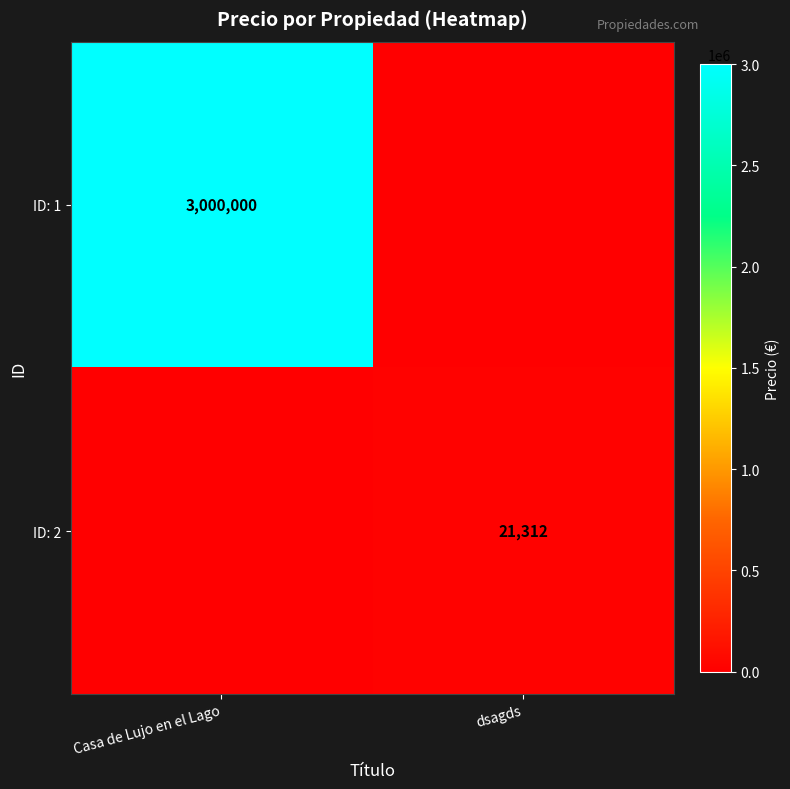

The ID: 1 series shows 1576925 at Casa de Lujo en el Lago. True or false?

False